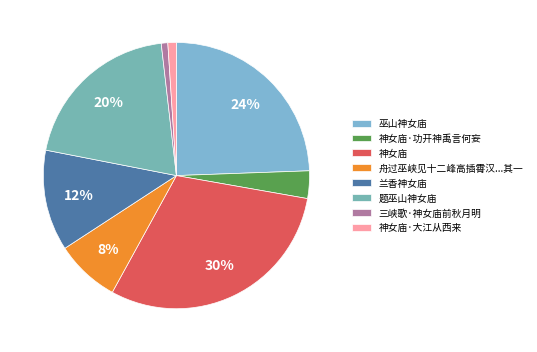

Is there any slice that represents more than half of the pie?

No